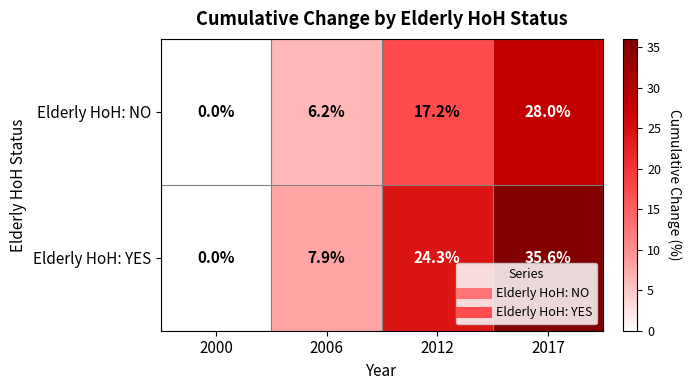

Which label corresponds to the smallest value in the chart?

2000